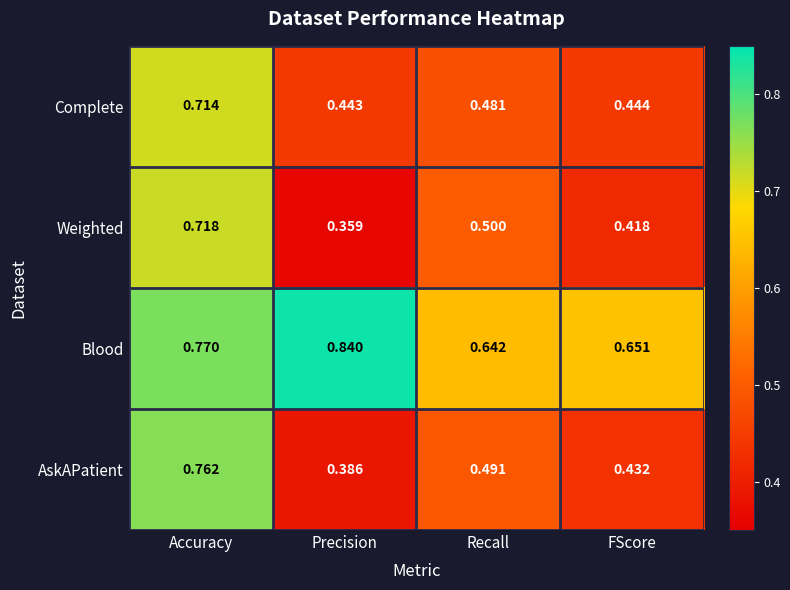

What is the total value across all series at Precision?

2.0